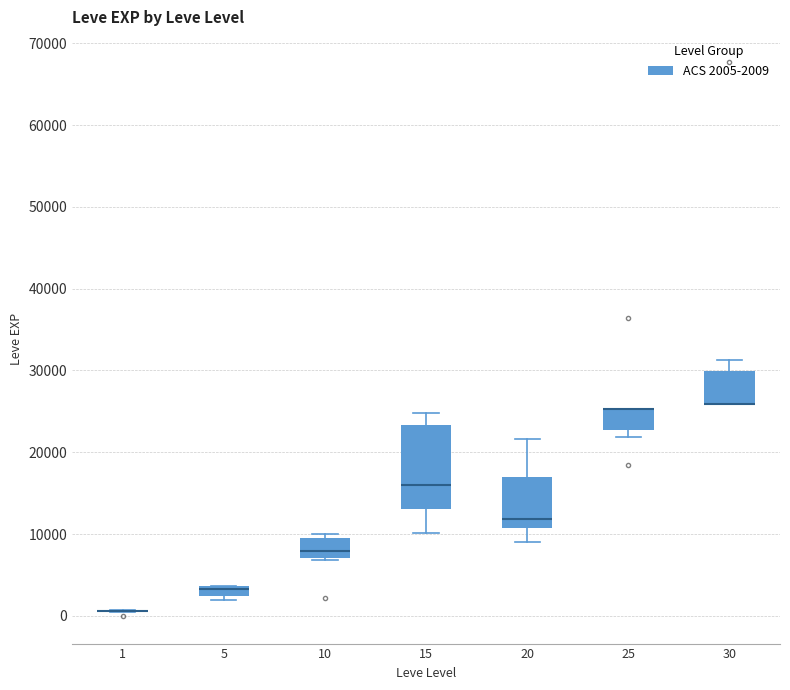

Comparing the boxes themselves (not the whiskers), which one is the tallest?

15